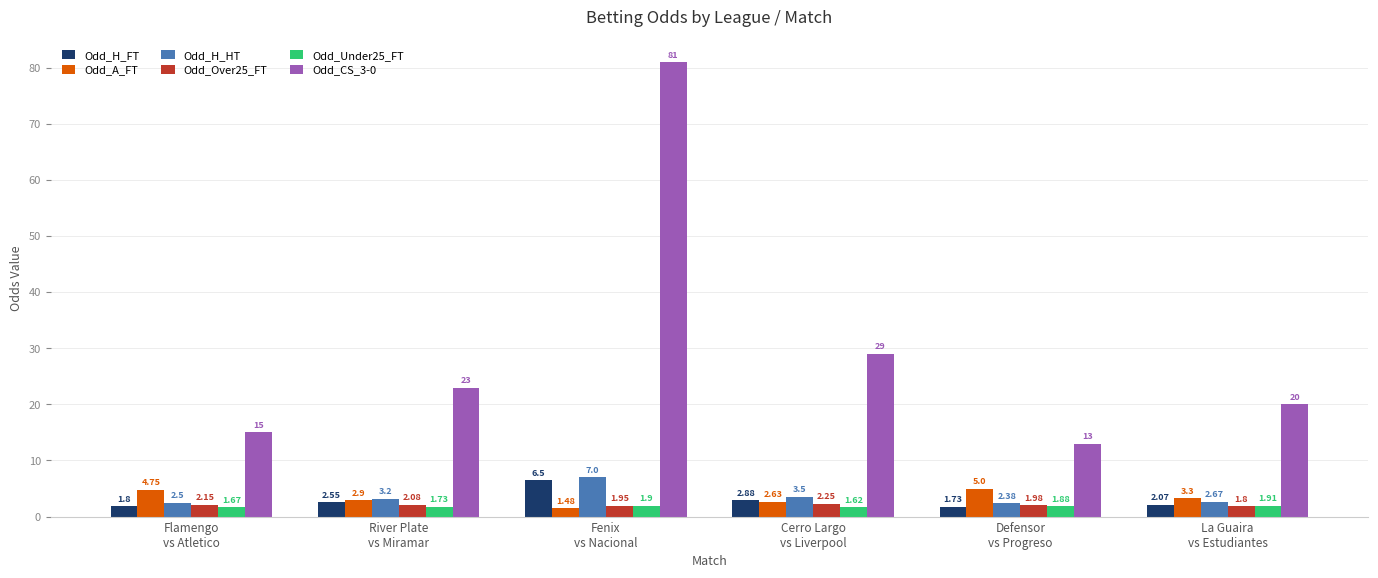

What are all the series names shown in the legend?

Odd_H_FT, Odd_A_FT, Odd_H_HT, Odd_Over25_FT, Odd_Under25_FT, Odd_CS_3-0